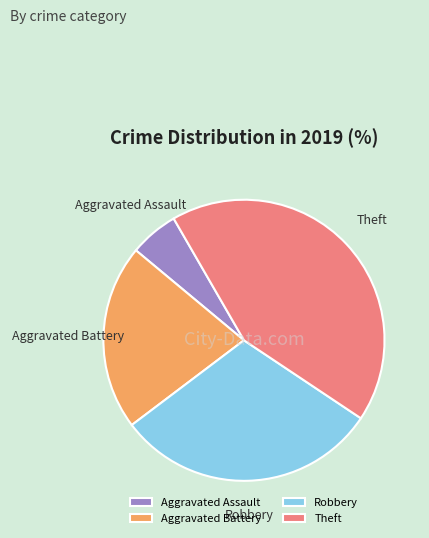

Do Theft and Aggravated Assault together represent more than half of the pie?

No